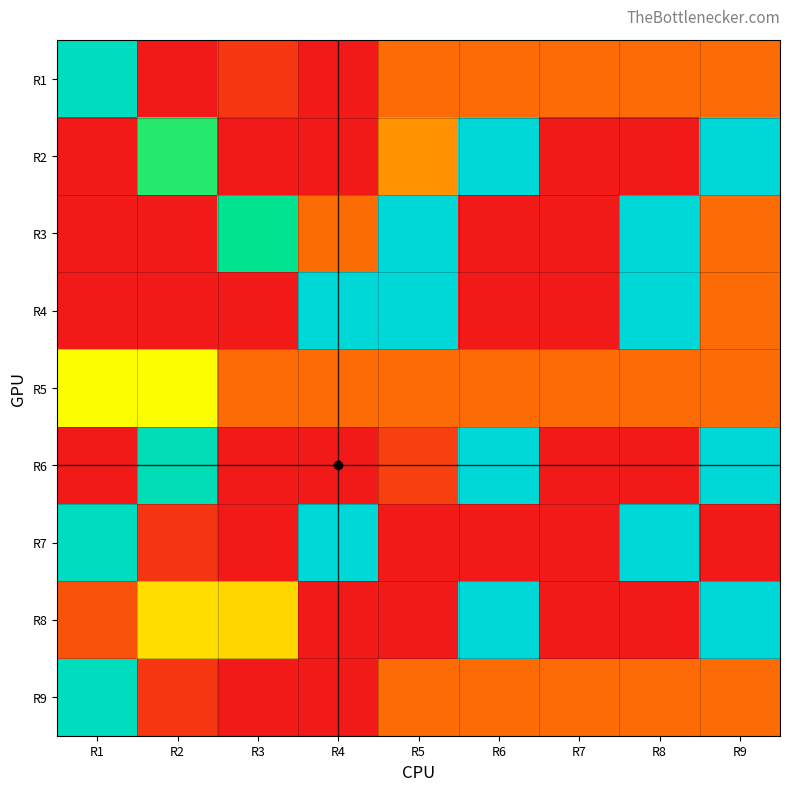

Between R7 and R9, which series saw the biggest shift?

R2